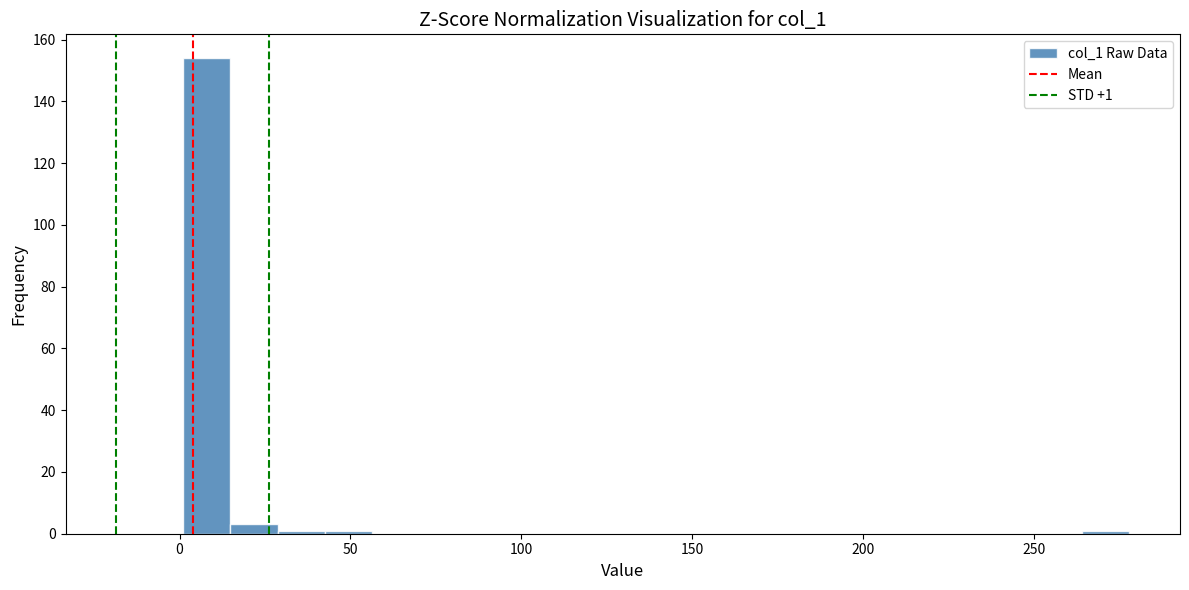

Read against the x-axis, roughly where is the centre of the tallest bar?

10